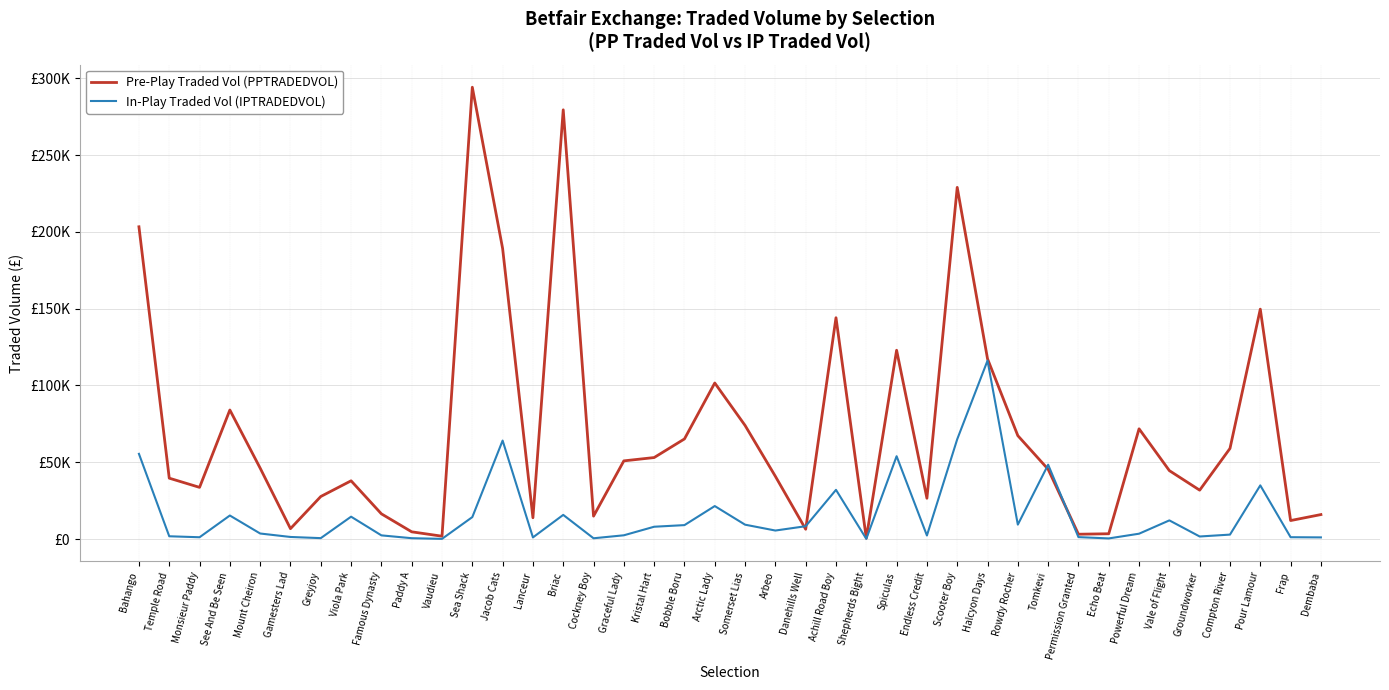

What is the sum of all Pre-Play Traded Vol (PPTRADEDVOL) values?

2831012.2